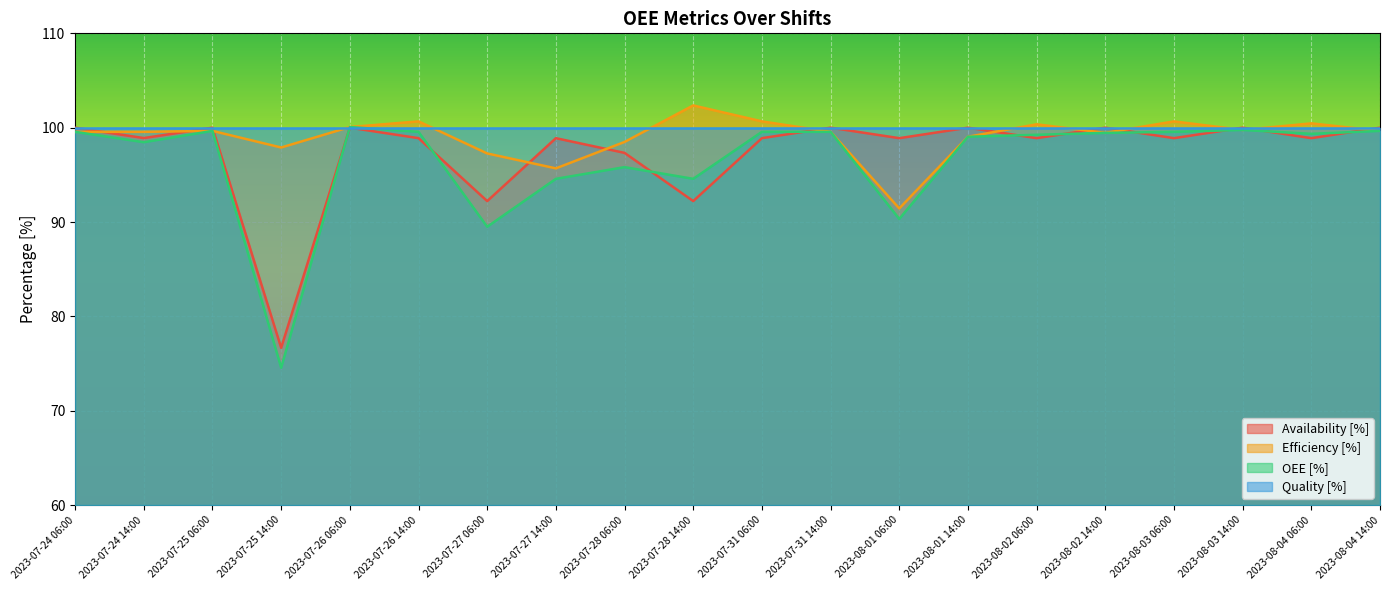

How many lines are shown in the chart?

4